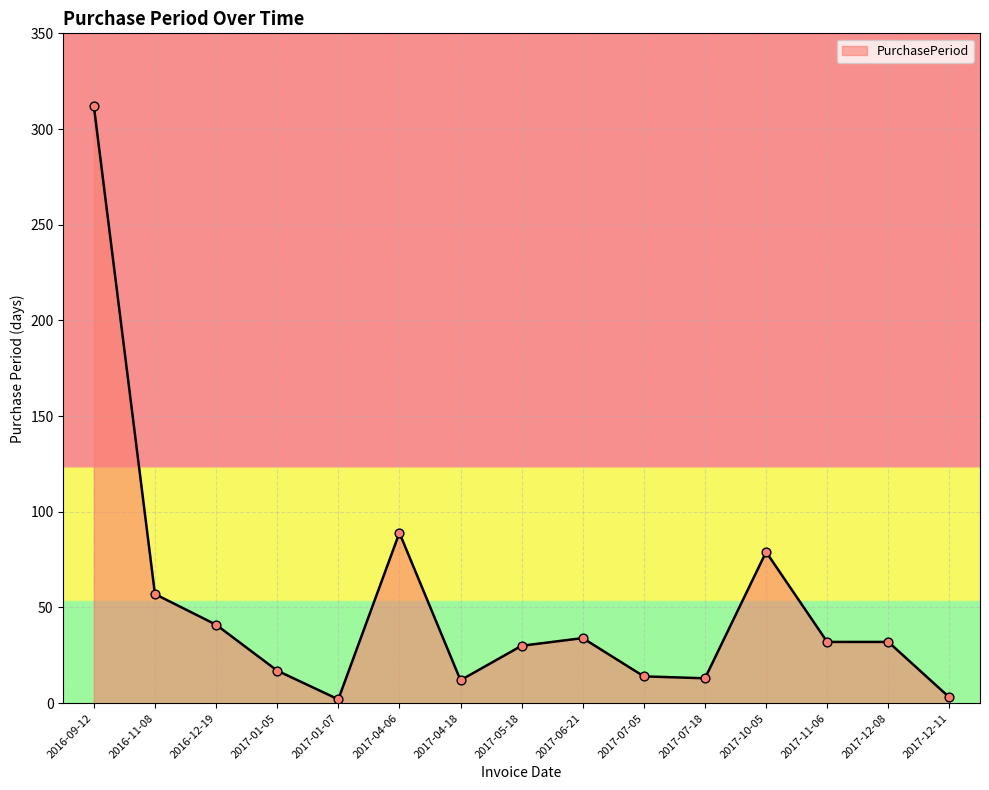

What is the change in value from 2016-09-12 to 2017-12-11?

-309